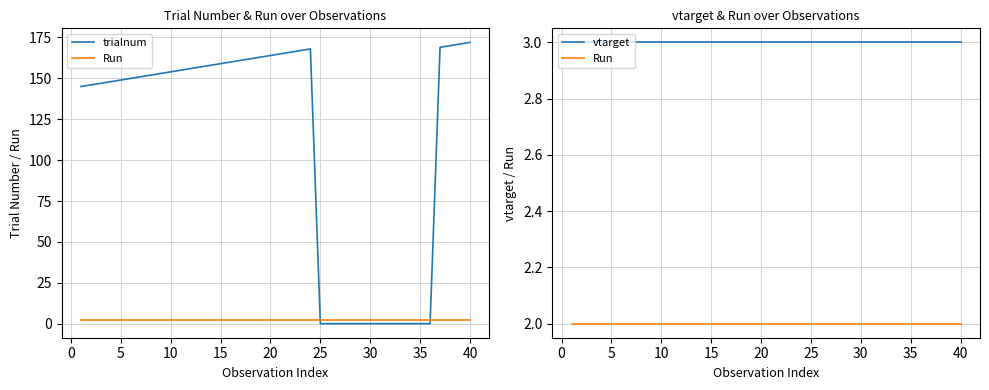

What are all the series names shown in the legend?

trialnum, Run, vtarget